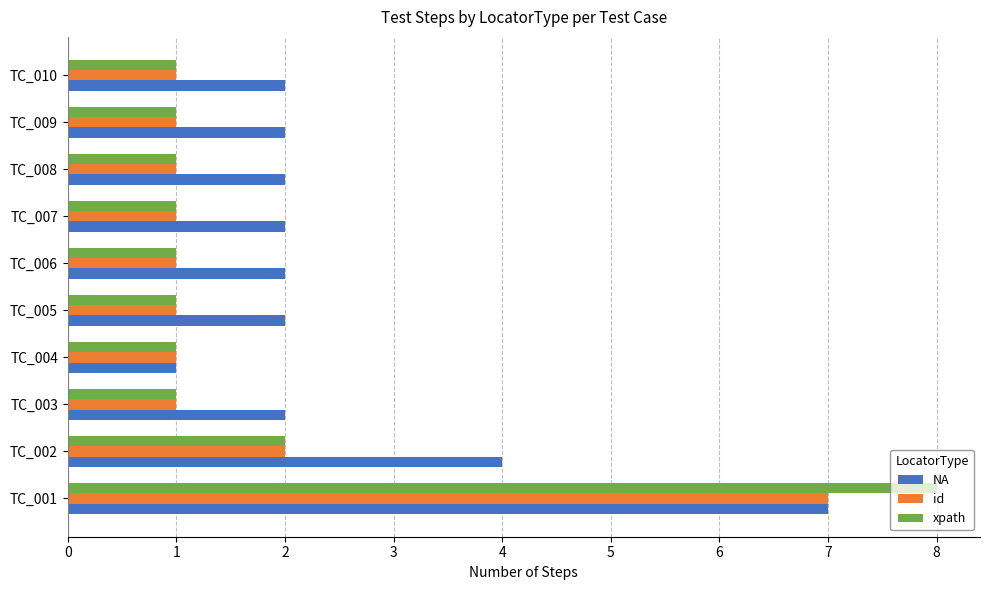

Which series has the largest total across all categories?

NA